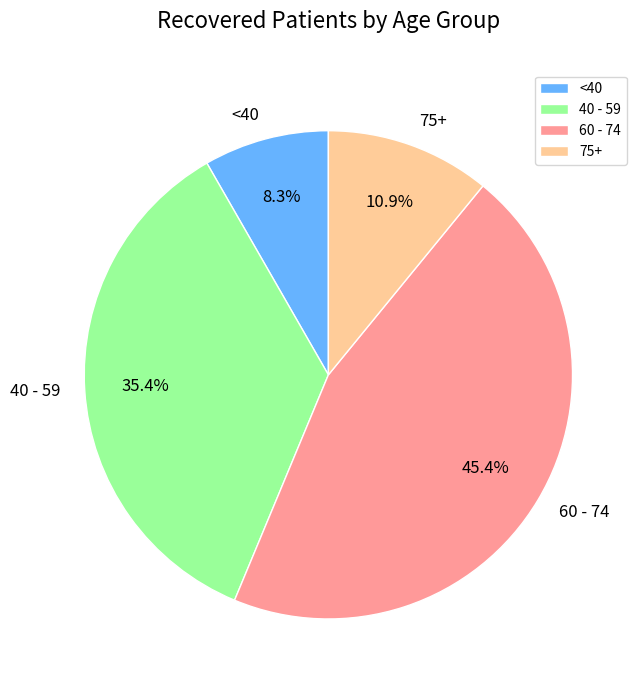

Is there a majority slice in this chart?

No